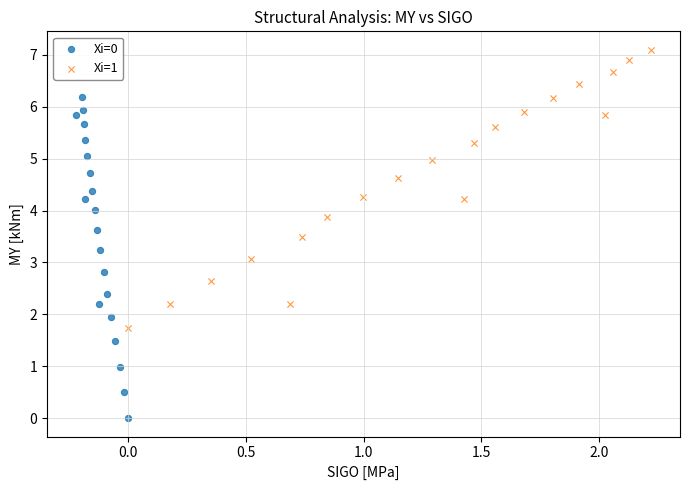

Which series reaches the maximum Y coordinate?

Xi=1